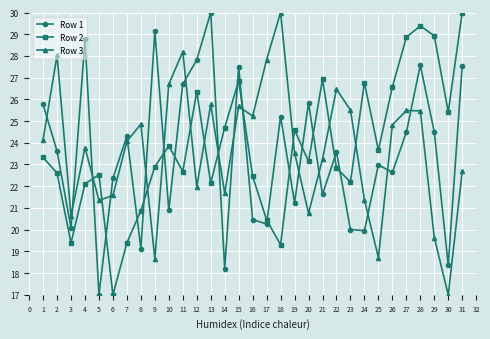

Where do Row 1 and Row 3 first cross each other?

1 and 2